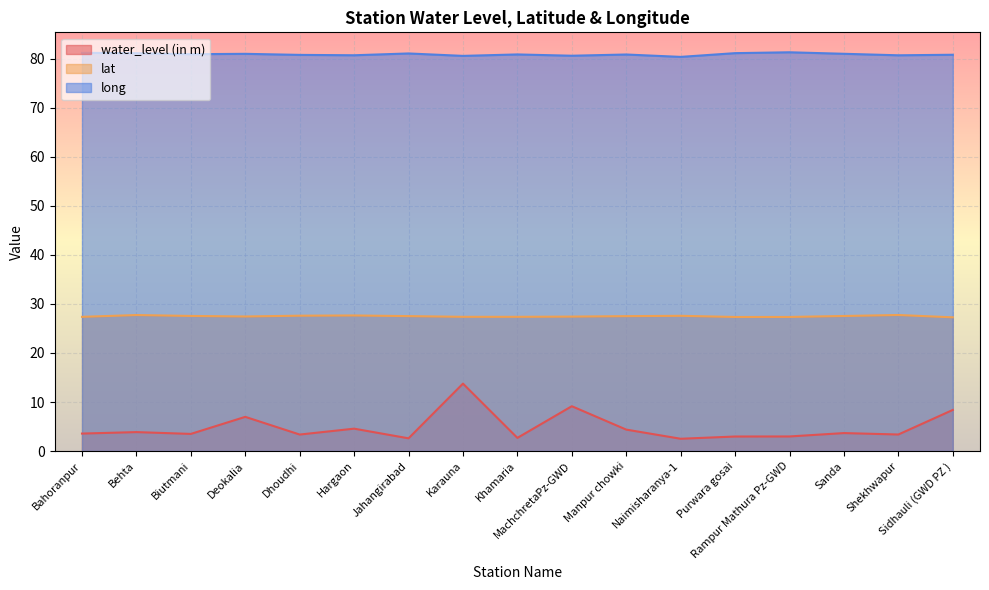

What is the label of the 13th point from the right?

Dhoudhi